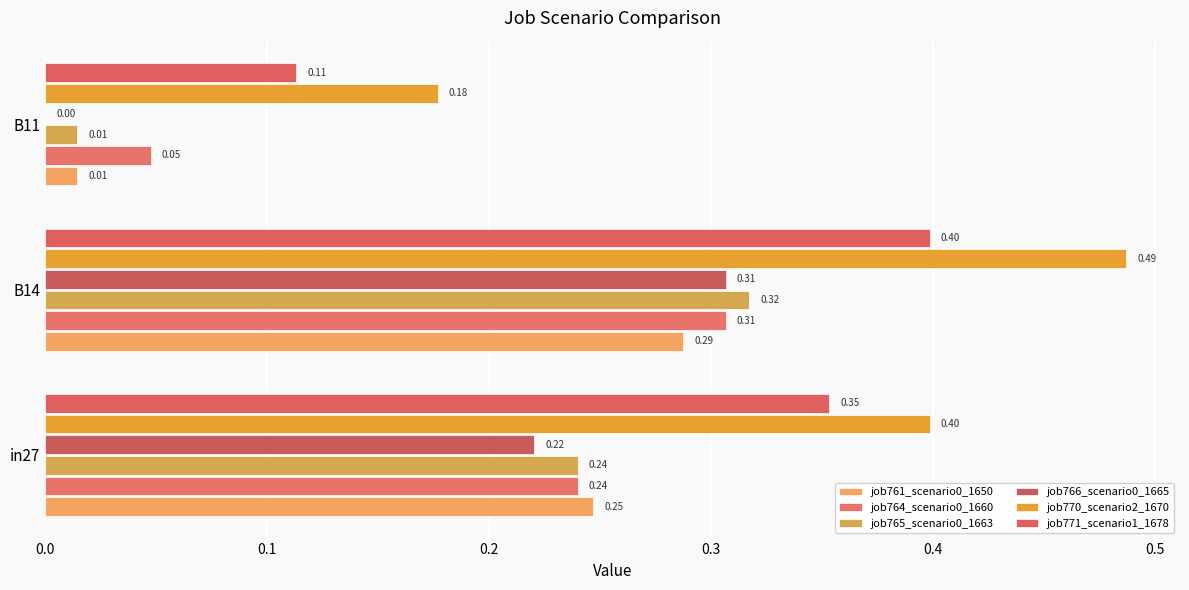

What is the sum of all job771_scenario1_1678 values?

0.9